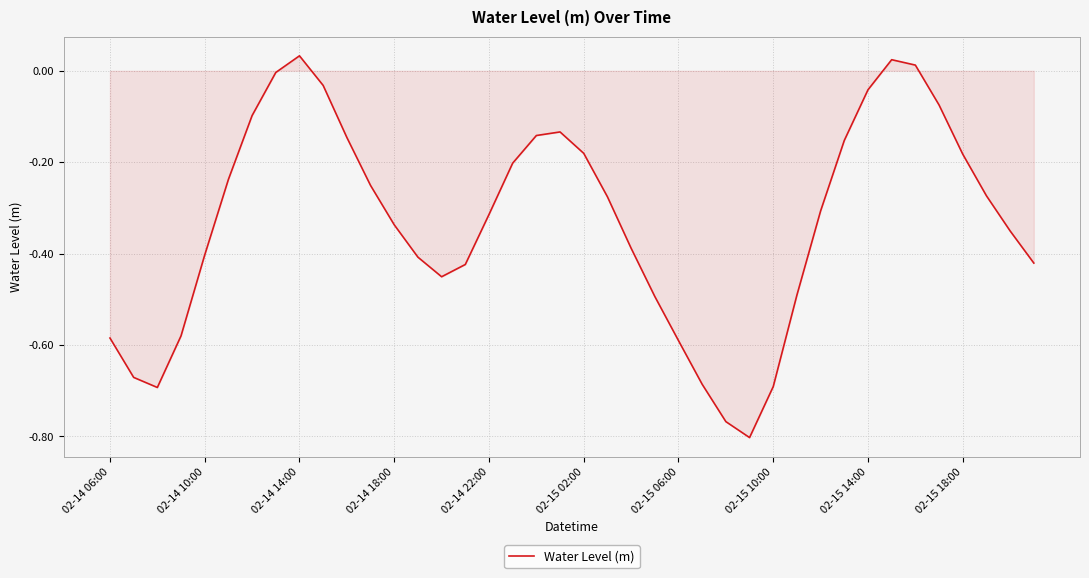

How many lines are shown in the chart?

1